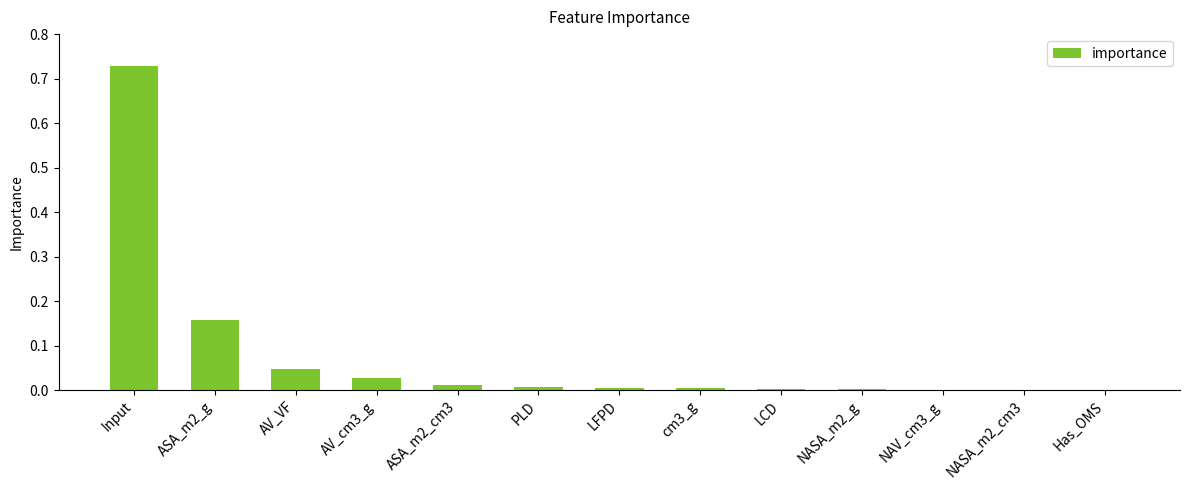

The chart shows a value of 0.0 at Has_OMS. True or false?

True